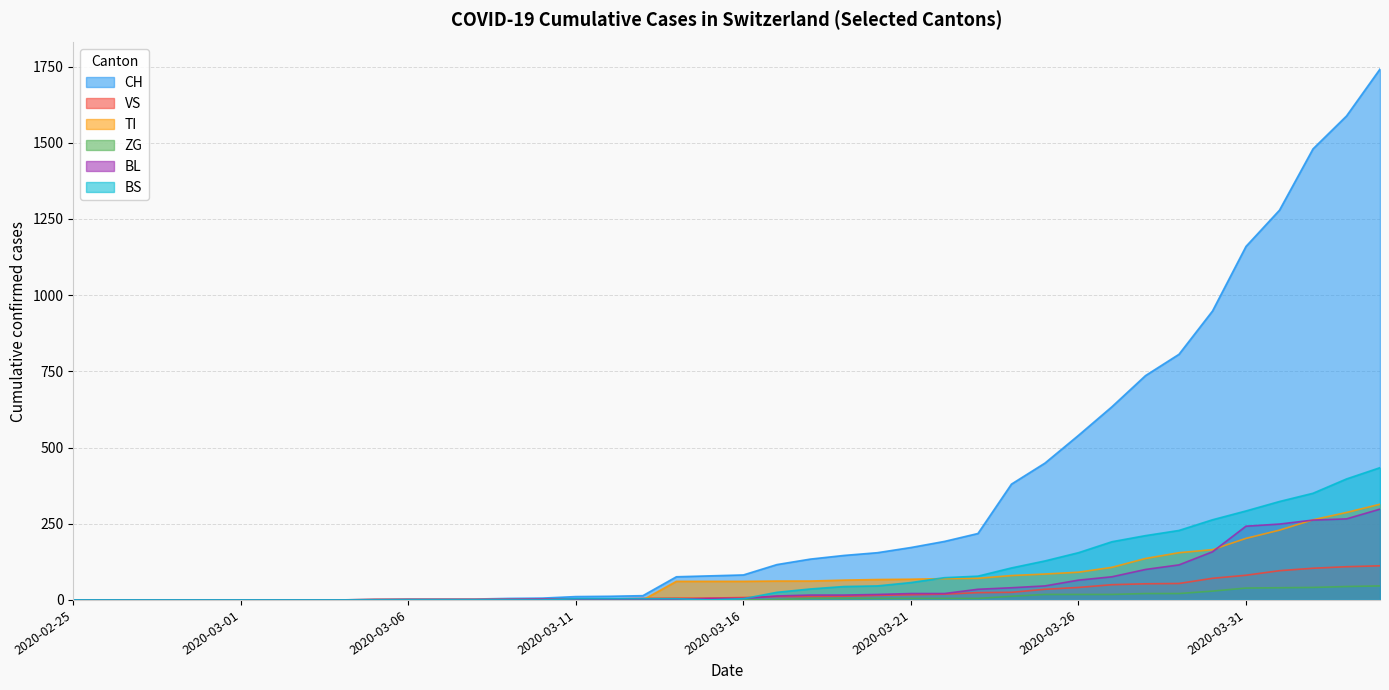

How many lines are shown in the chart?

6